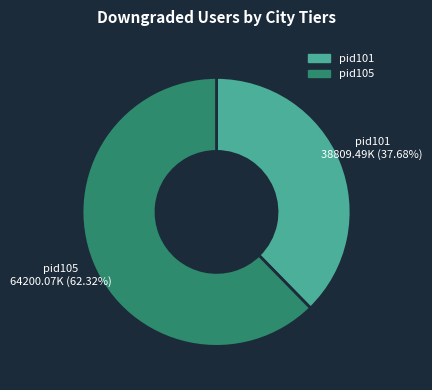

The pid105 slice represents 74% of the pie. True or false?

False